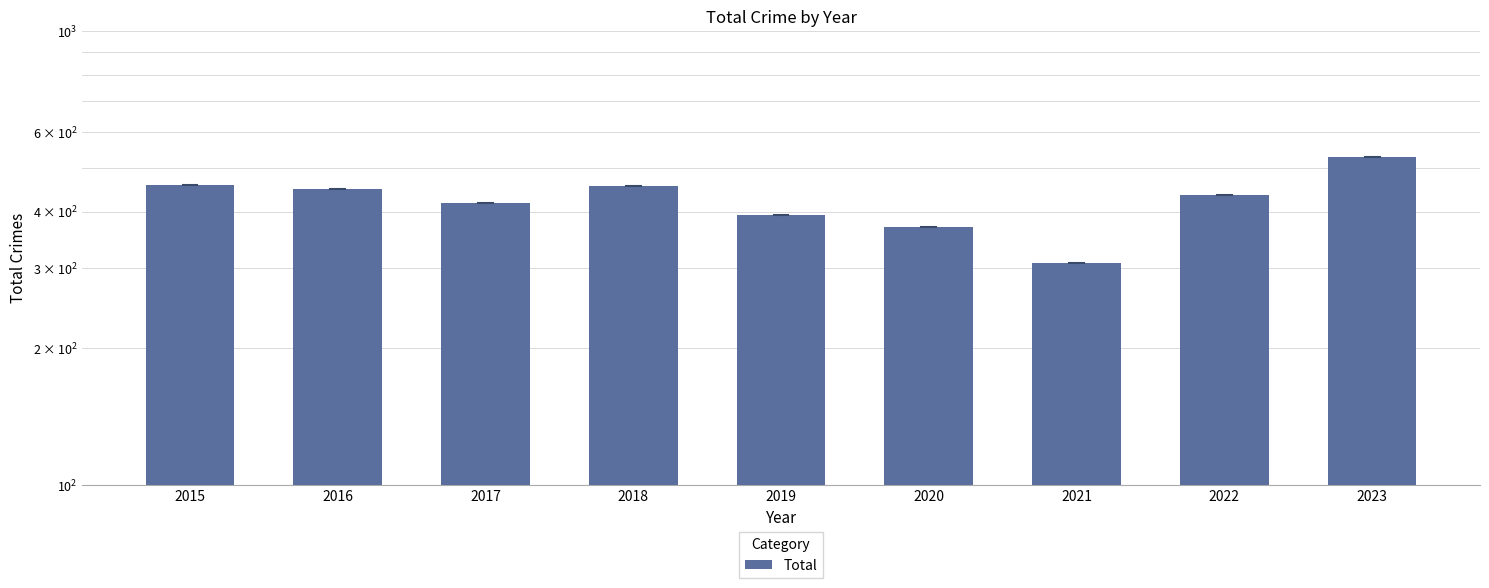

Count the number of data series in this chart.

1